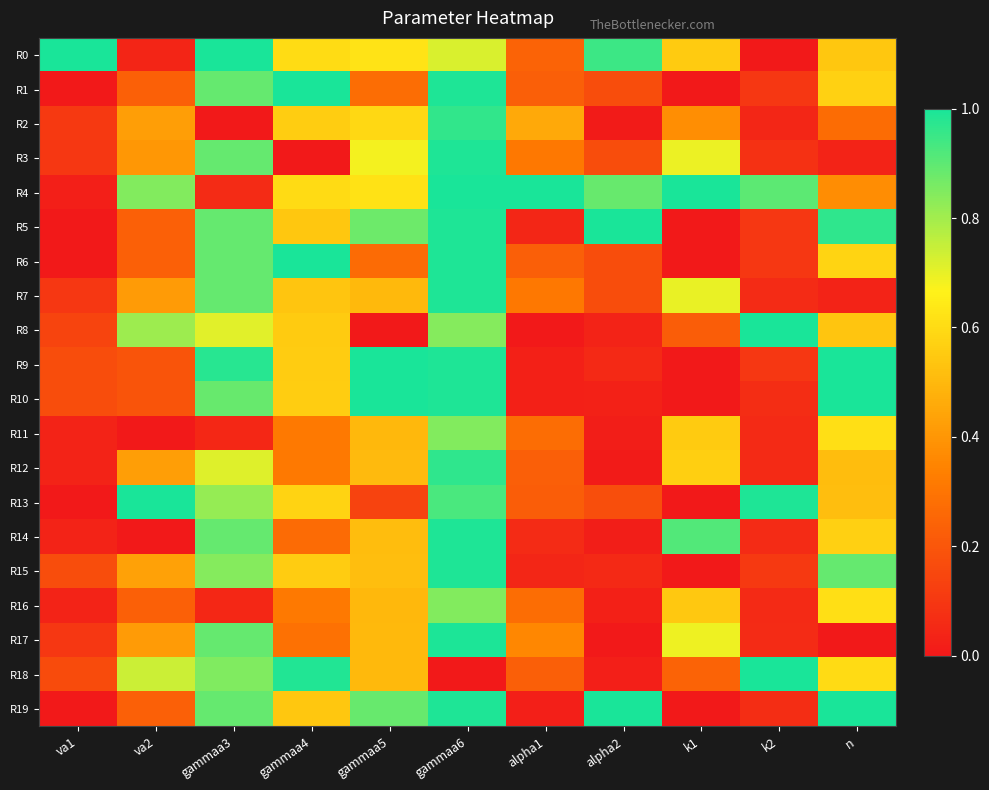

At which category does the chart reach its peak across all series?

va1